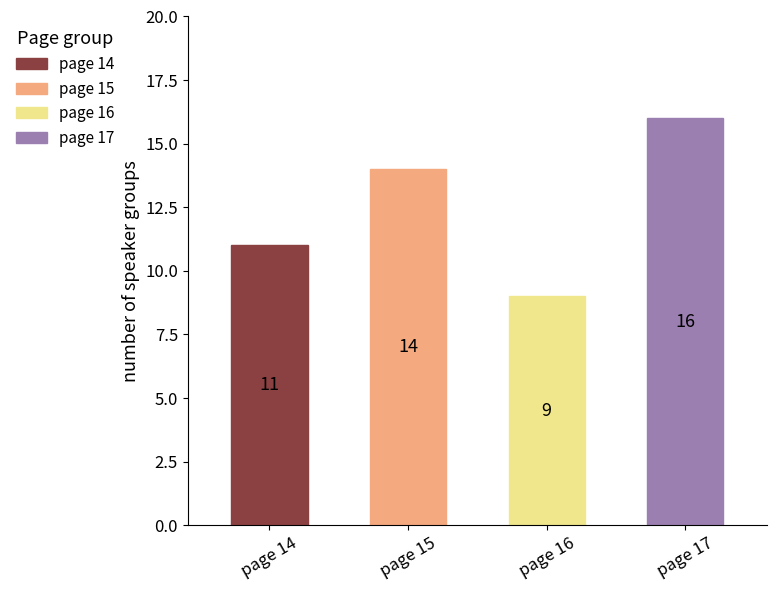

Reading left to right, transcribe all the data shown in this chart.

11	14	9	16